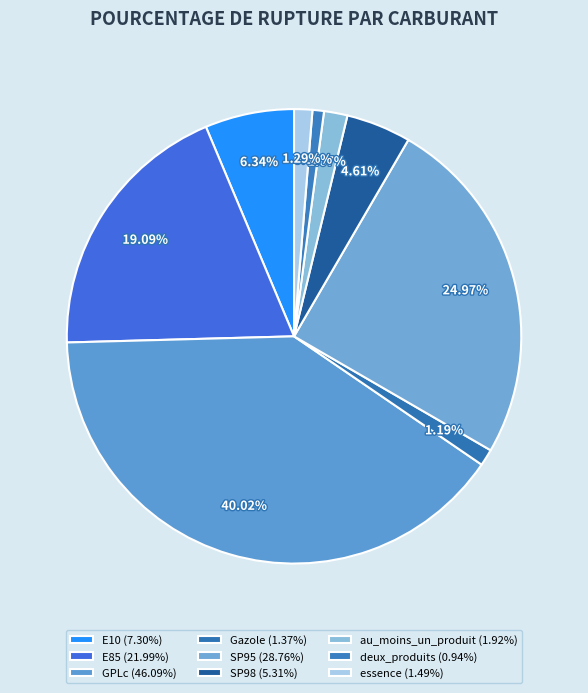

To the nearest percent, what is the average slice percentage?

11%